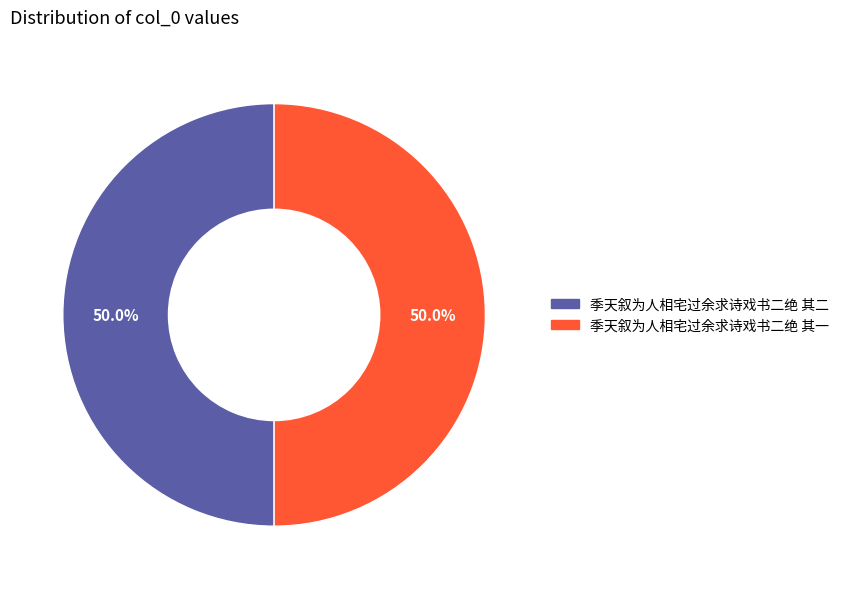

What is the ratio of the value at 季天叙为人相宅过余求诗戏书二绝 其二 to the value at 季天叙为人相宅过余求诗戏书二绝 其一?

1.0